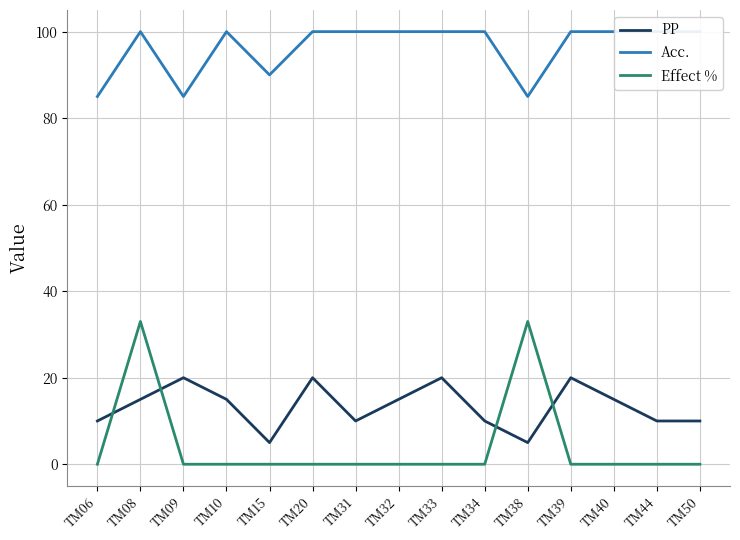

What is the maximum value for Effect %?

33